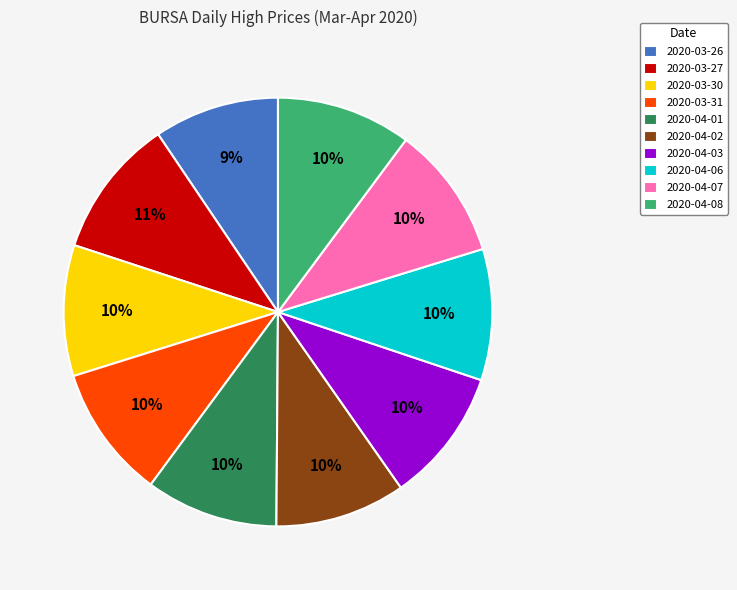

How many slices are in this pie chart?

10